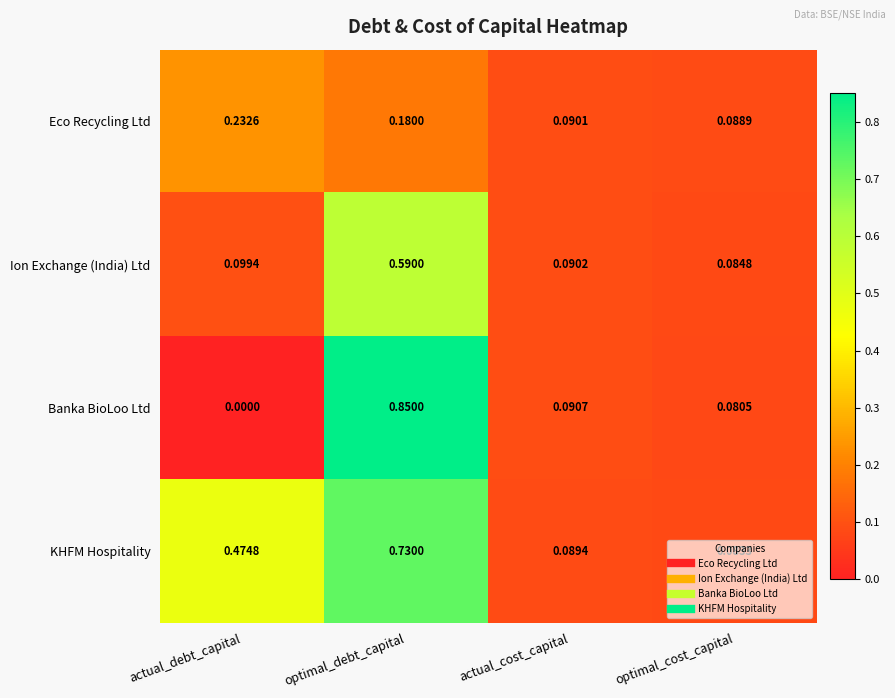

Rank the series by their maximum value, from lowest to highest.

Eco Recycling Ltd, Ion Exchange (India) Ltd, KHFM Hospitality, Banka BioLoo Ltd